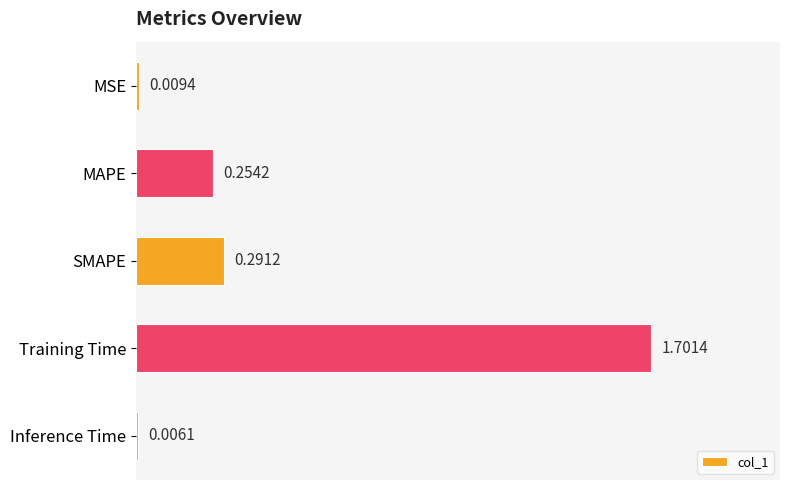

Are the bars horizontal?

Yes